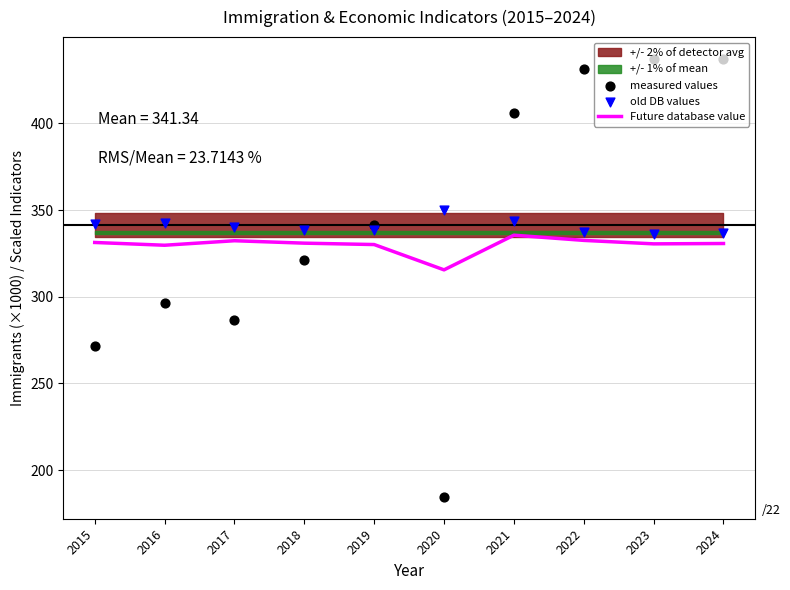

At how many categories does at least one series exceed 284?

10